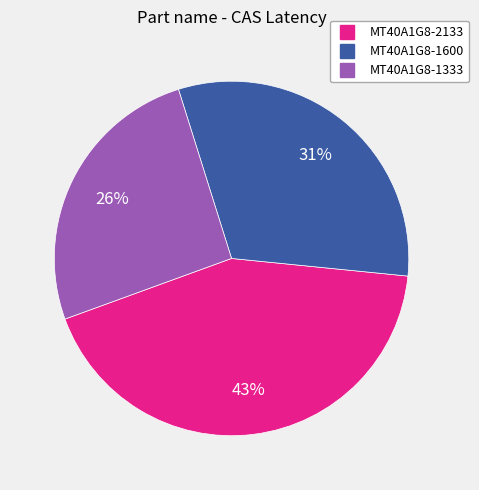

To the nearest percent, what is the combined percentage of MT40A1G8-1600 and MT40A1G8-2133?

74%